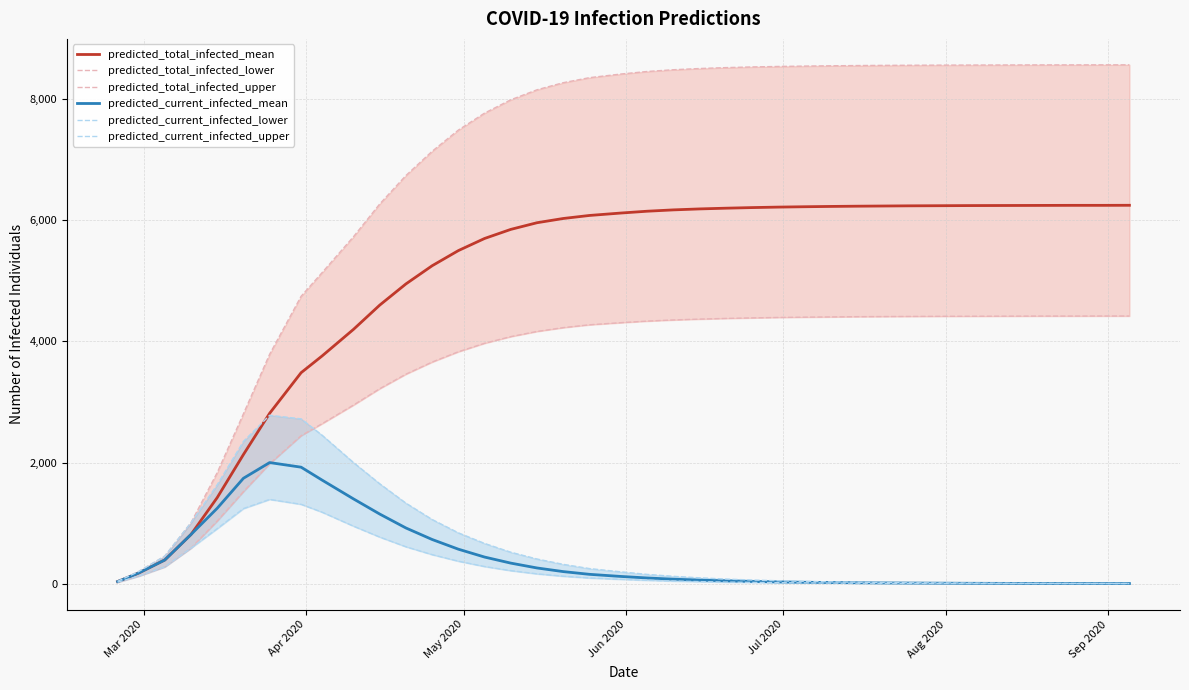

What is the difference between the second highest and minimum values in the predicted_current_infected_mean series?

1921